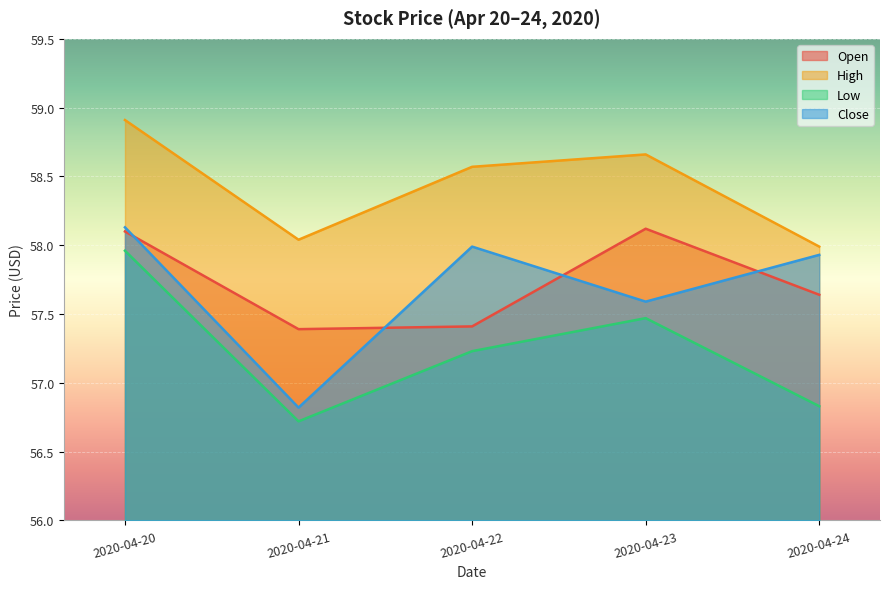

What is the difference between the highest and lowest values at 2020-04-20?

0.9